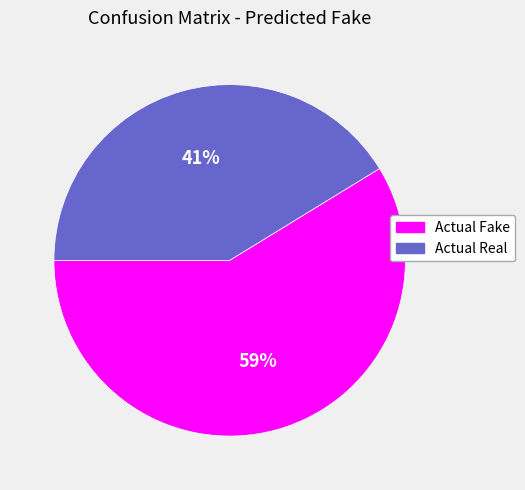

What is the majority slice?

Actual Fake